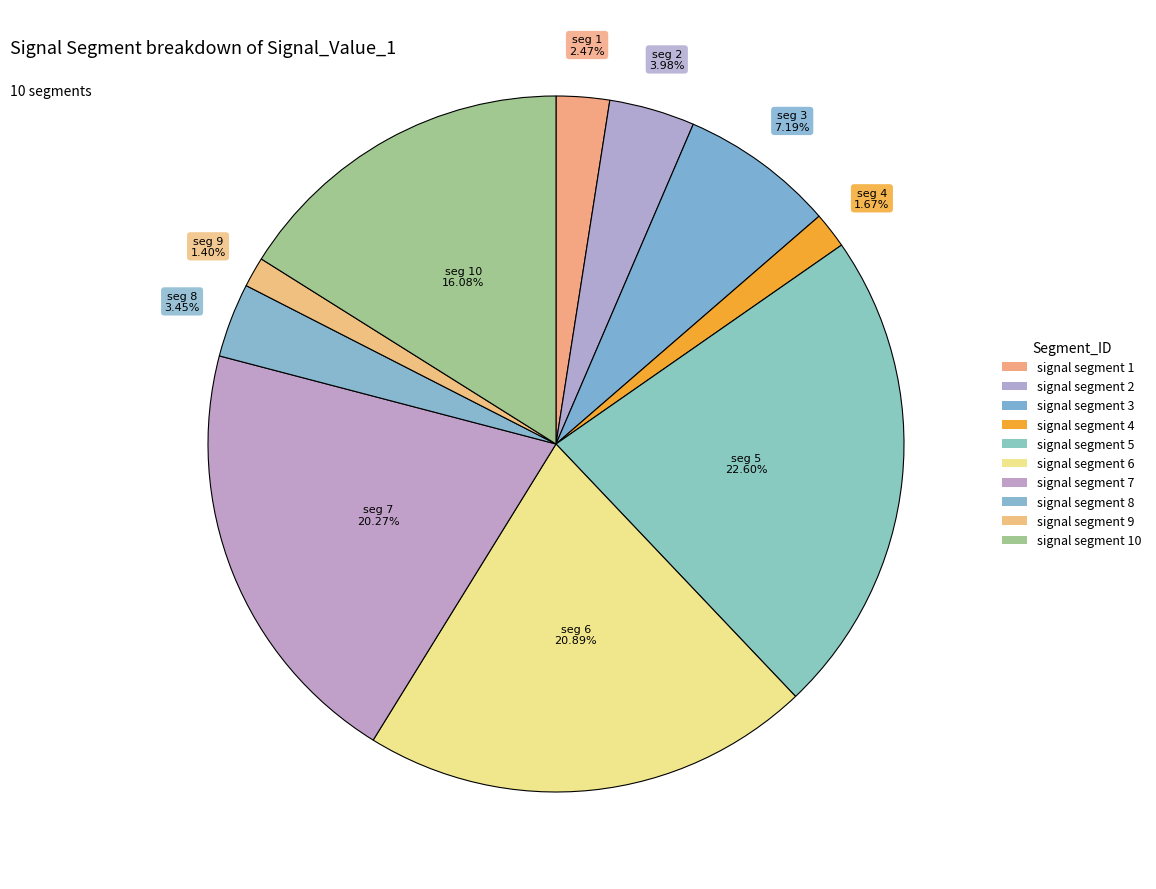

How many segments does this pie chart have?

10